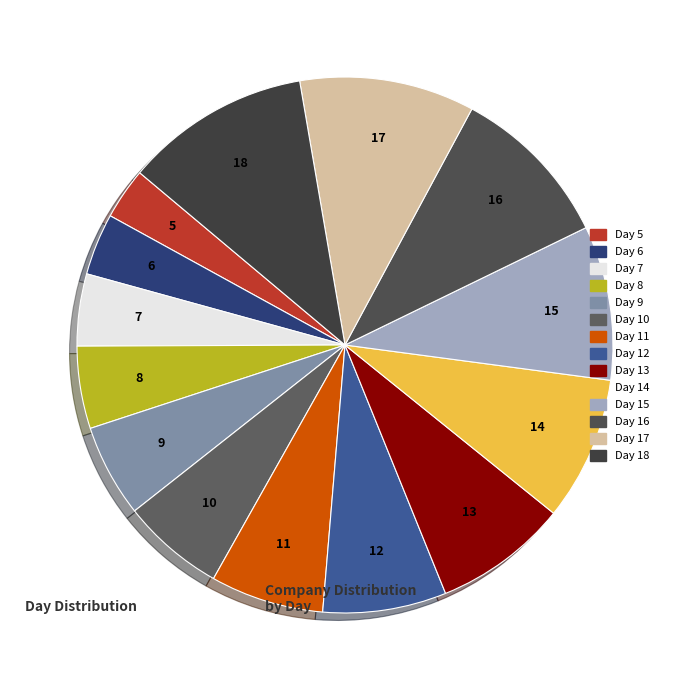

What is the smallest slice in the pie chart?

Day 5